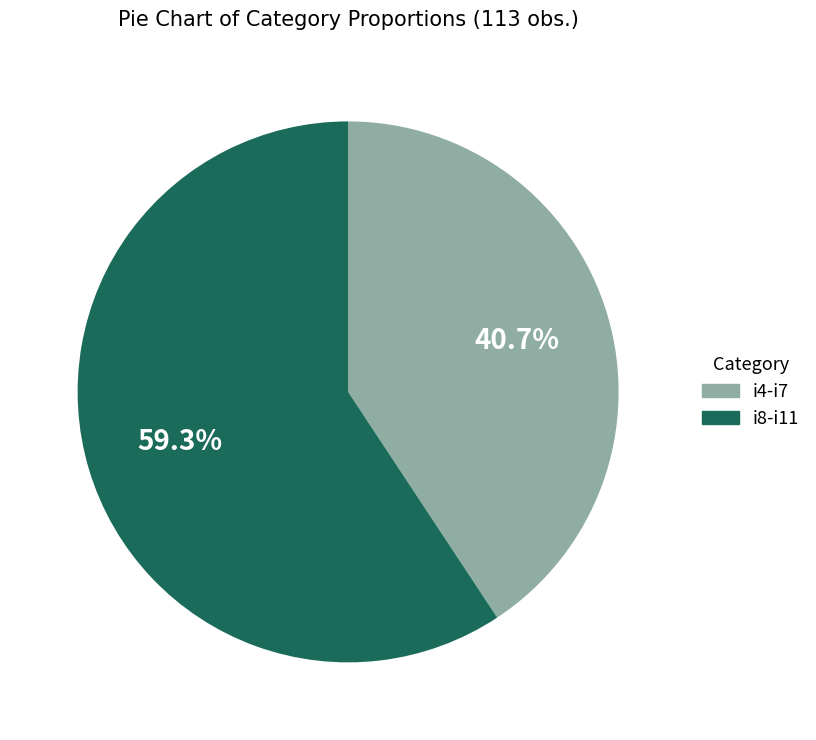

Is there a majority slice in this chart?

Yes